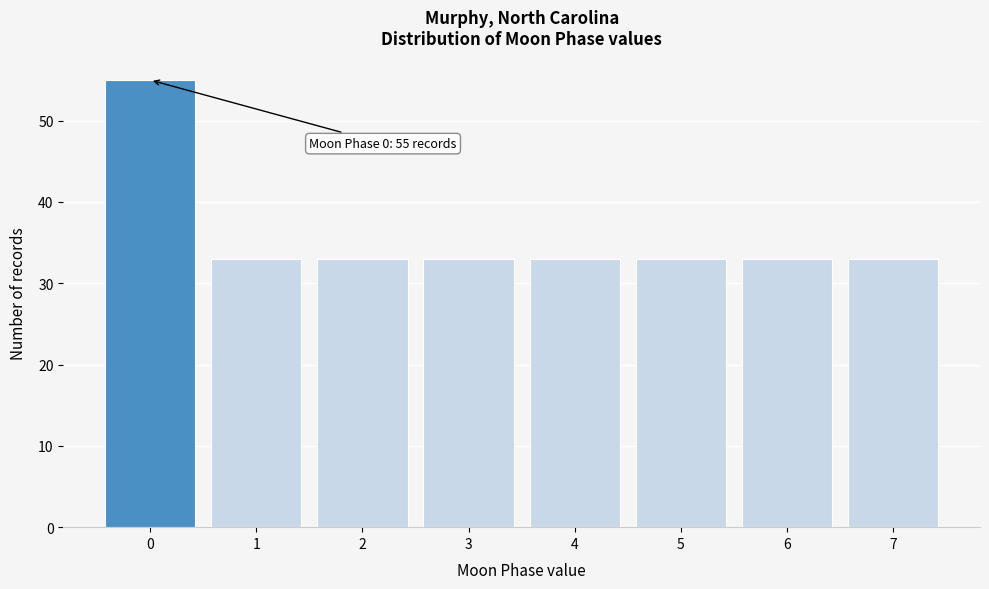

Over which range of the x-axis is the bar tallest?

-0.5 to 0.5